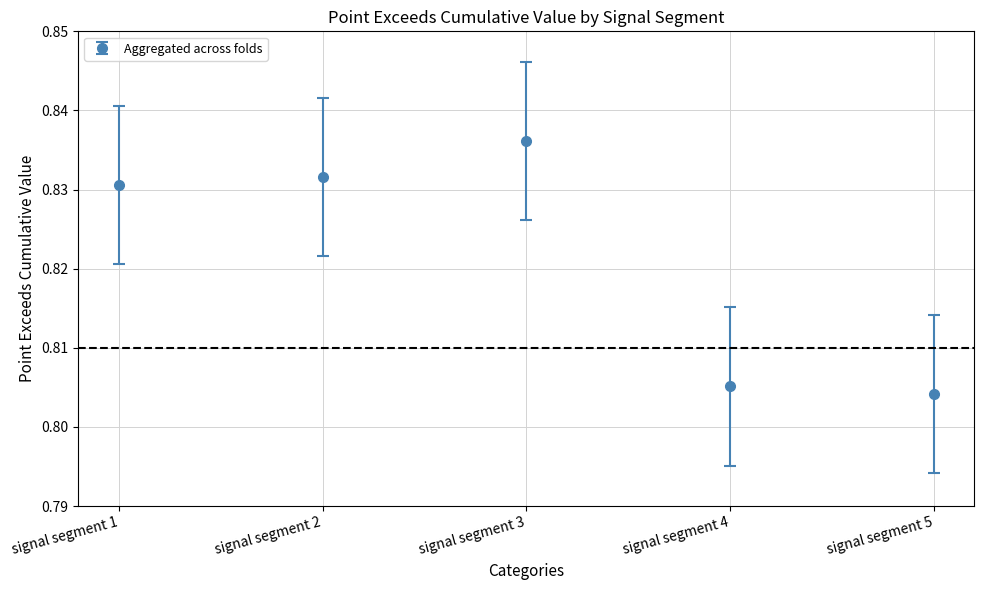

List the labels in order of value, smallest first.

signal segment 5, signal segment 4, signal segment 1, signal segment 2, signal segment 3